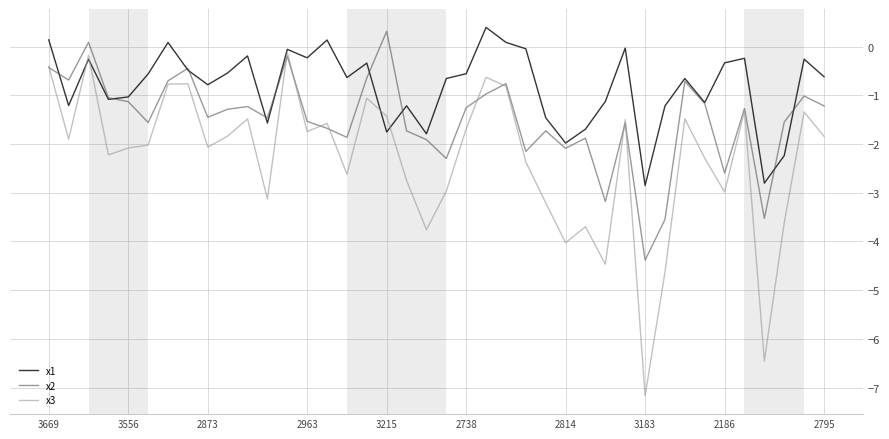

What is the smallest value displayed?

-7.2